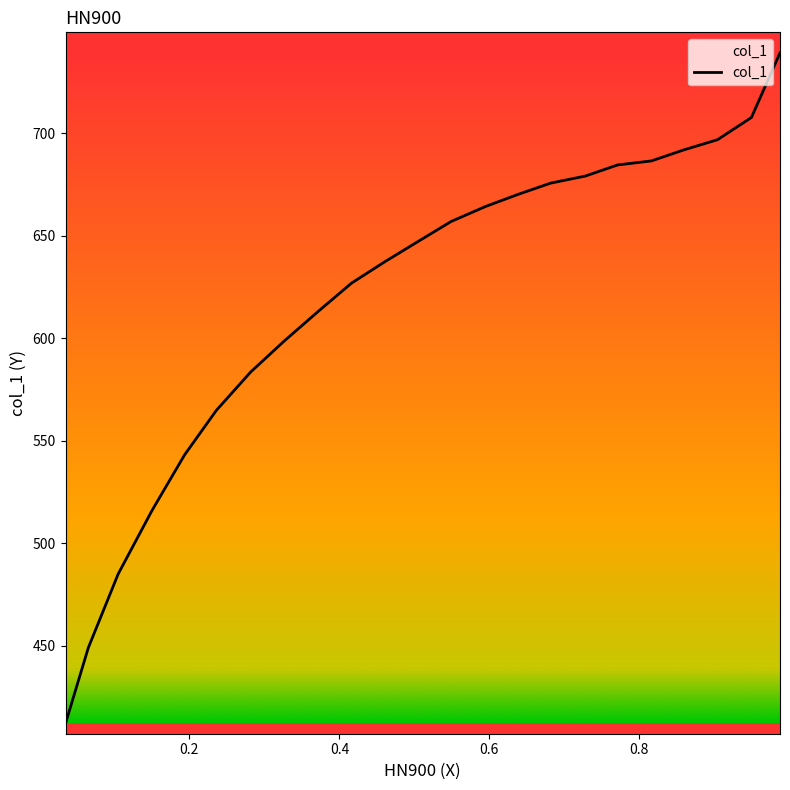

What is the sum of the values at 0.6816 and 0.5489?

1332.6